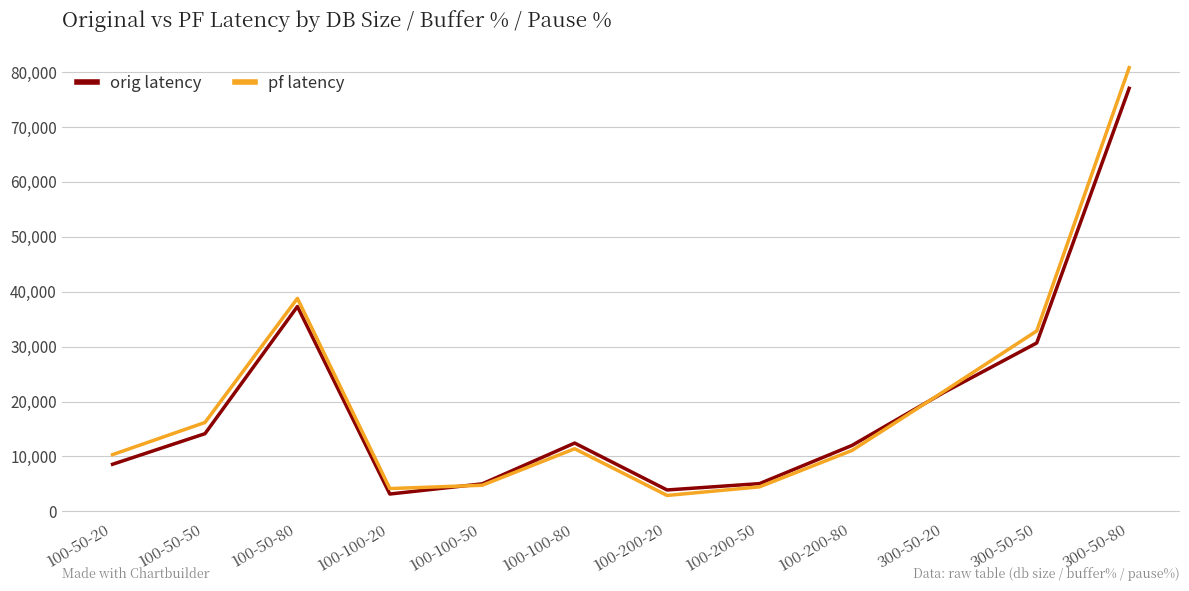

Rank the series by their maximum value, from highest to lowest.

pf latency, orig latency